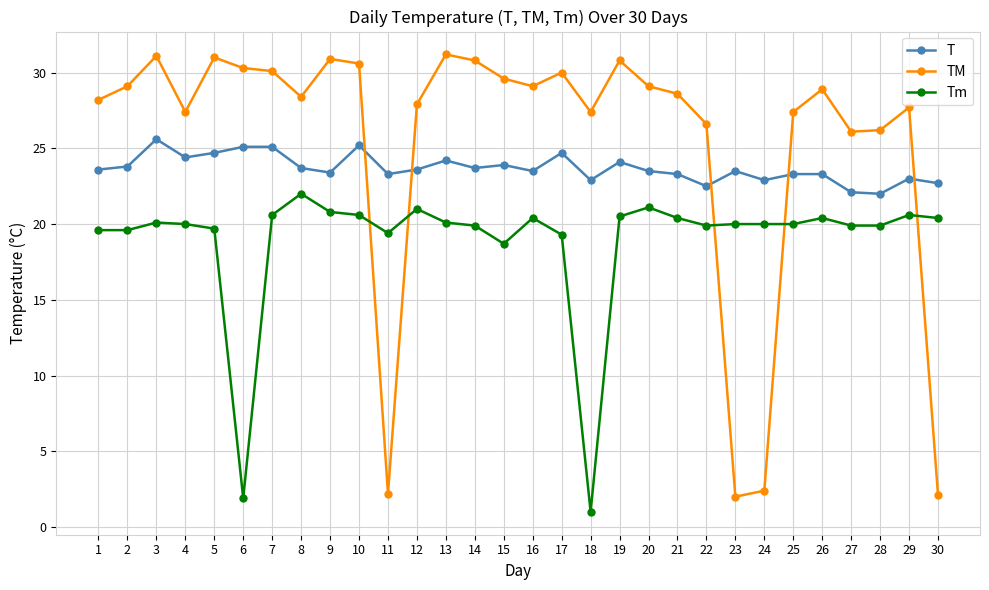

The value of T at 21 is 5.2. True or false?

False